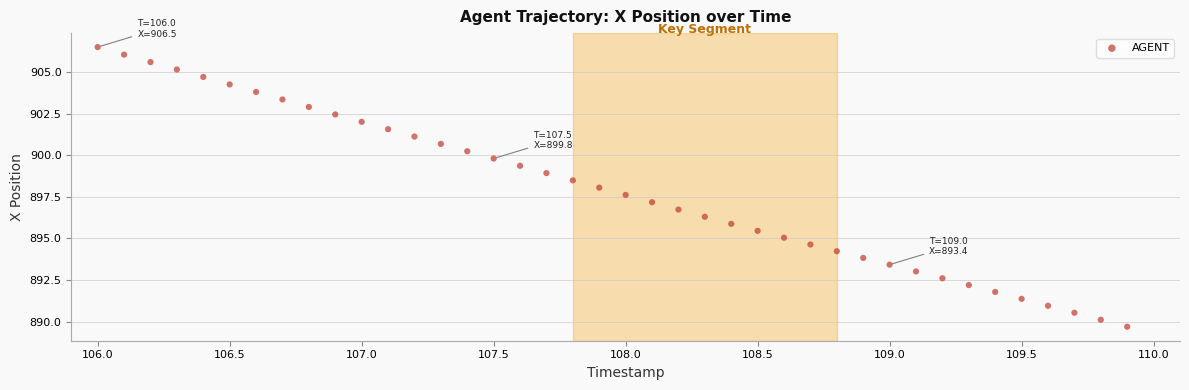

What is the range of Y values (max minus min)?

16.8